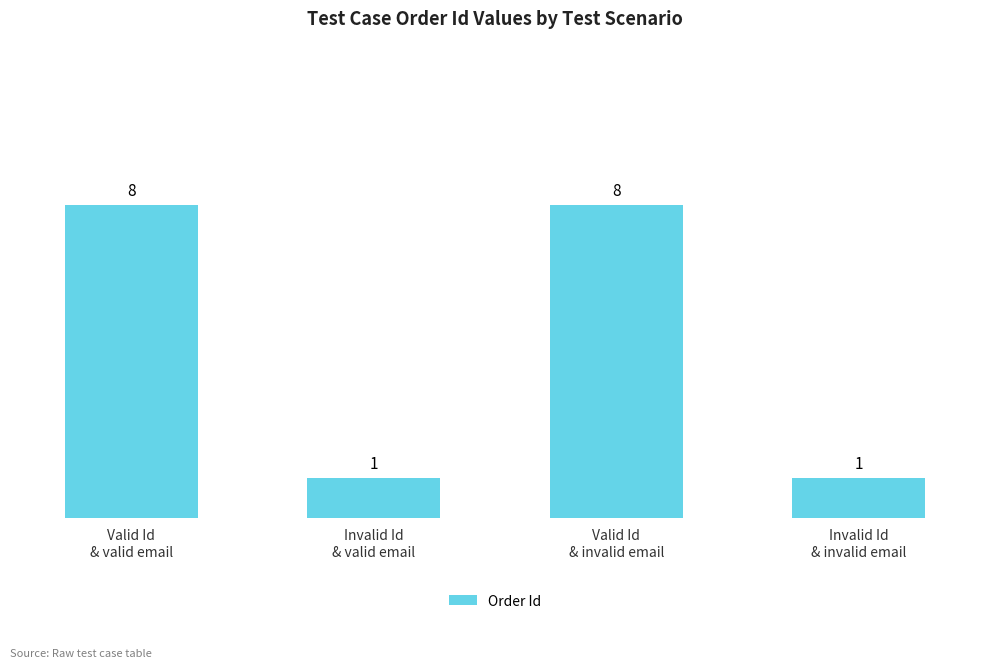

What is the sum of the values at Valid Id
& invalid email and Valid Id
& valid email?

16